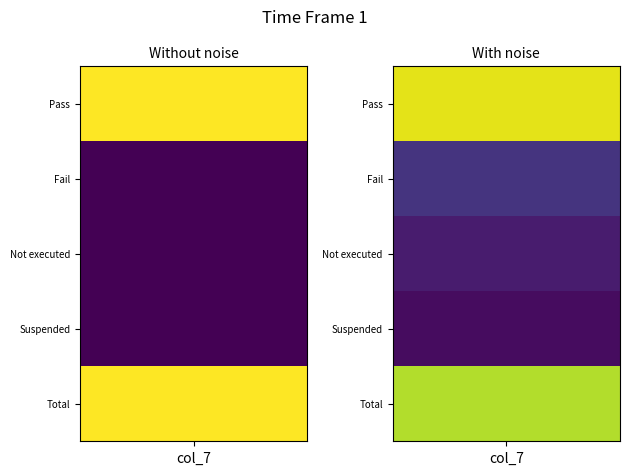

What is the maximum value shown in the chart?

9